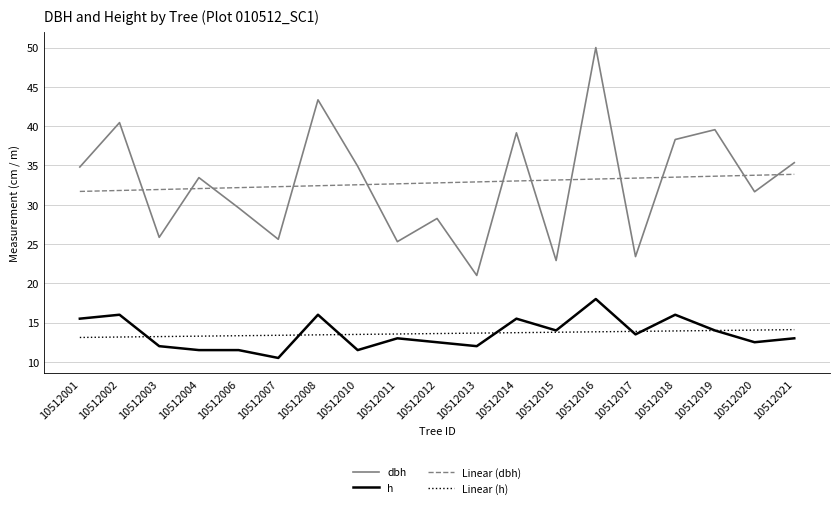

What are all the series names shown in the legend?

dbh, h, Linear (dbh), Linear (h)